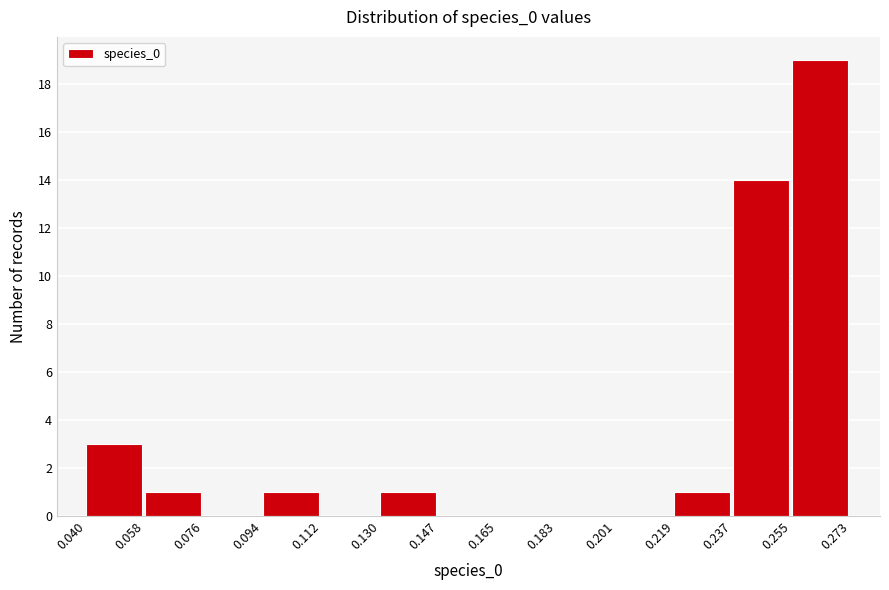

How tall is the bar that spans 0.237 to 0.255 on the x-axis? The values are not printed on the chart, so give them approximately, as read against the axis.

14